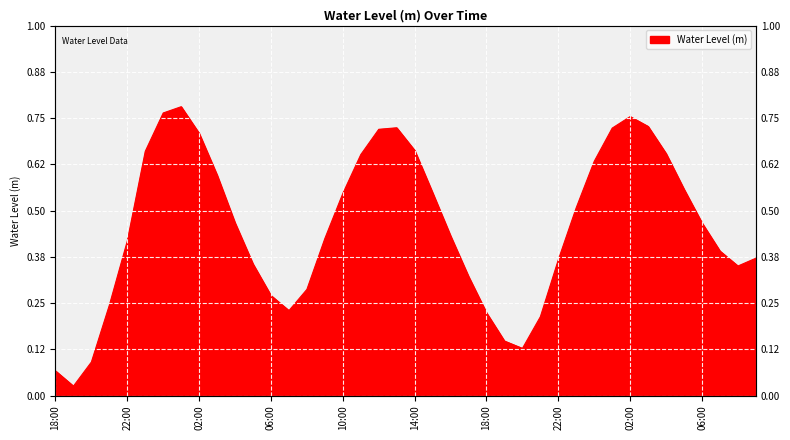

How many points are lower than both their immediate neighbors (excluding endpoints)?

4